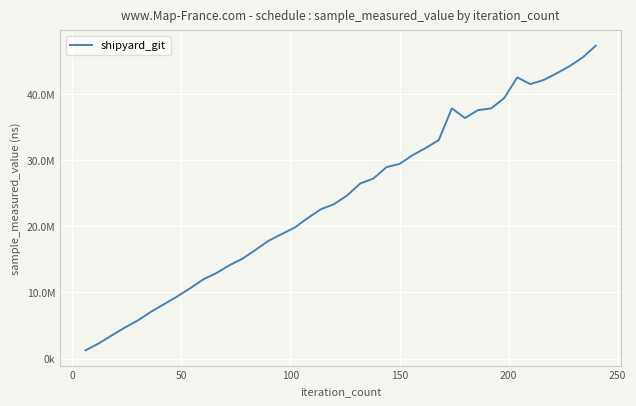

Does the chart display data point markers on the line(s)?

No